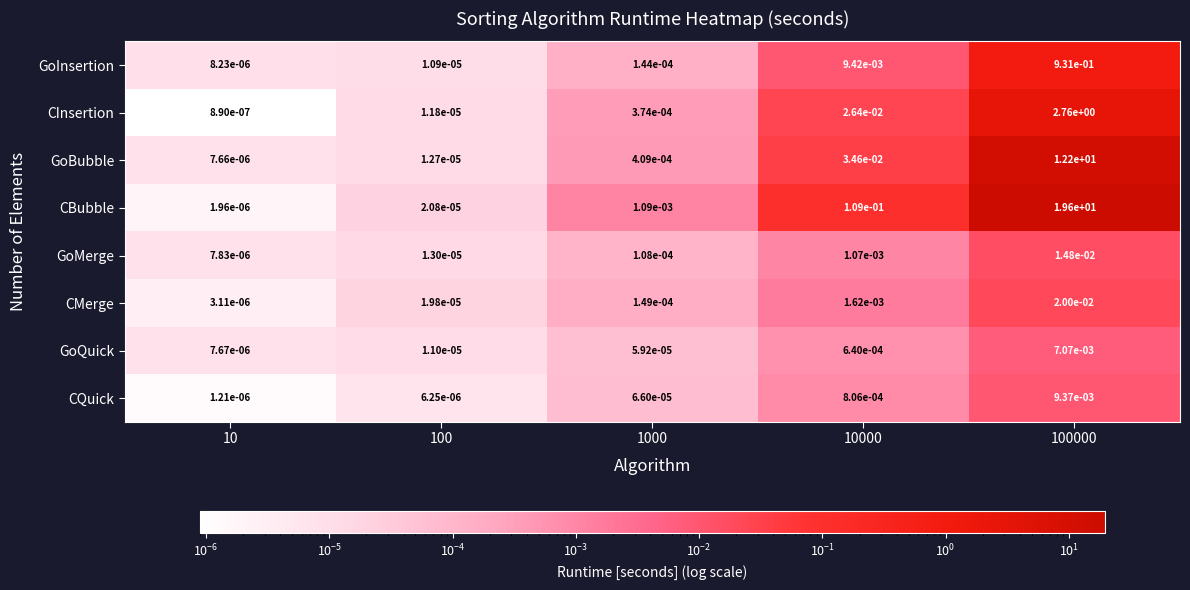

At 10, list the series in order from largest to smallest.

GoInsertion, GoMerge, GoQuick, GoBubble, CMerge, CBubble, CQuick, CInsertion